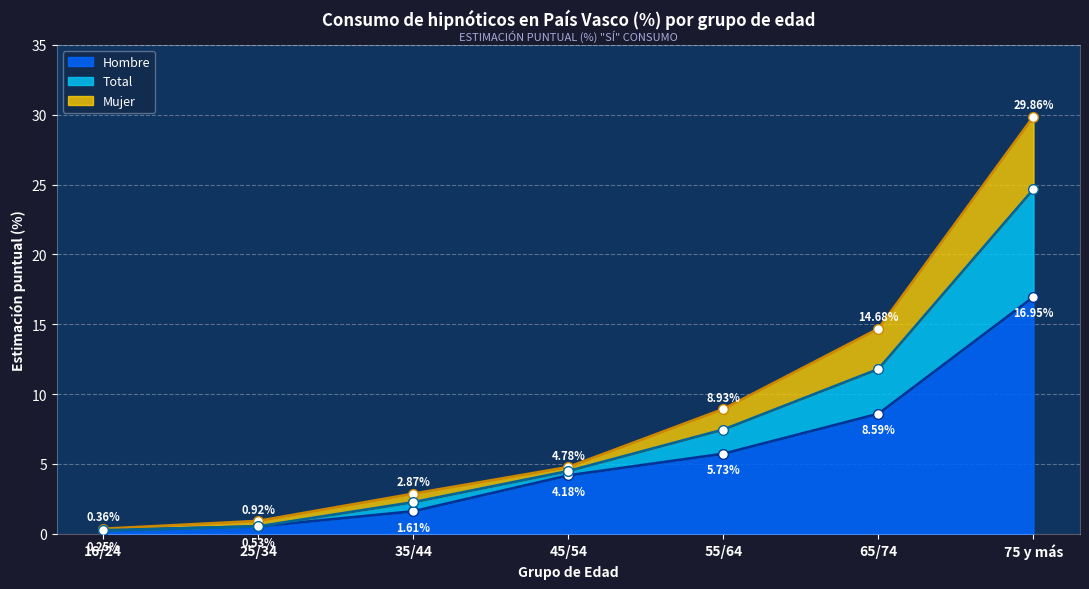

List the labels in order of Hombre value, largest first.

75 y más, 65/74, 55/64, 45/54, 35/44, 25/34, 16/24